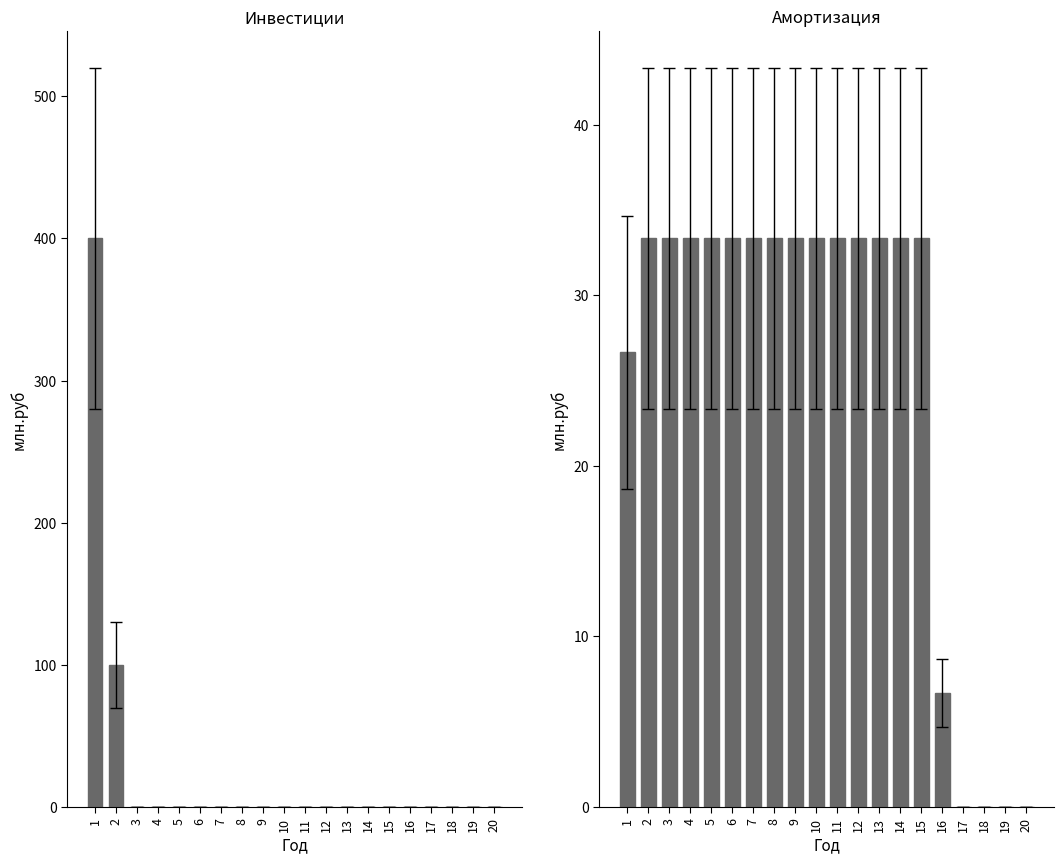

What is the value of the Амортизация bar at the 16th from the left?

6.7